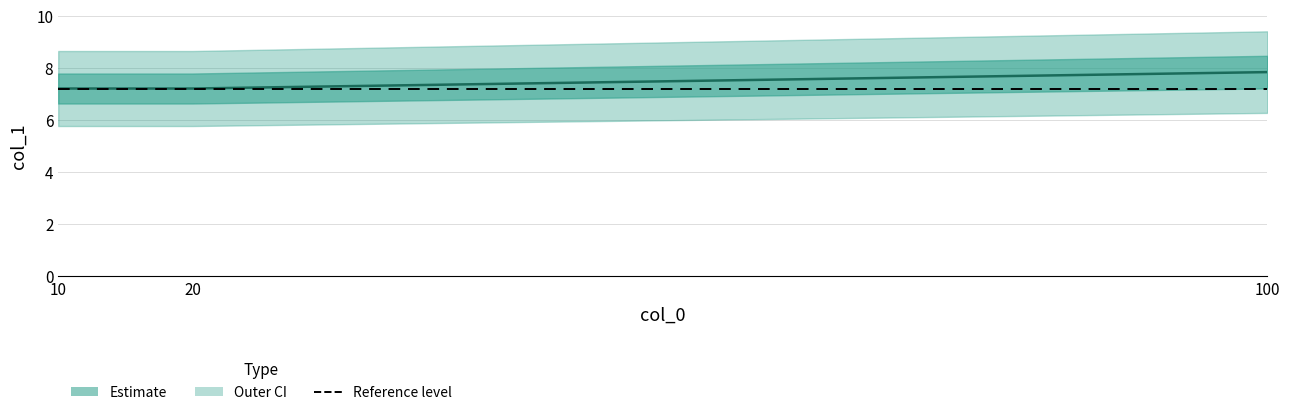

What is the sum of all values?

22.2